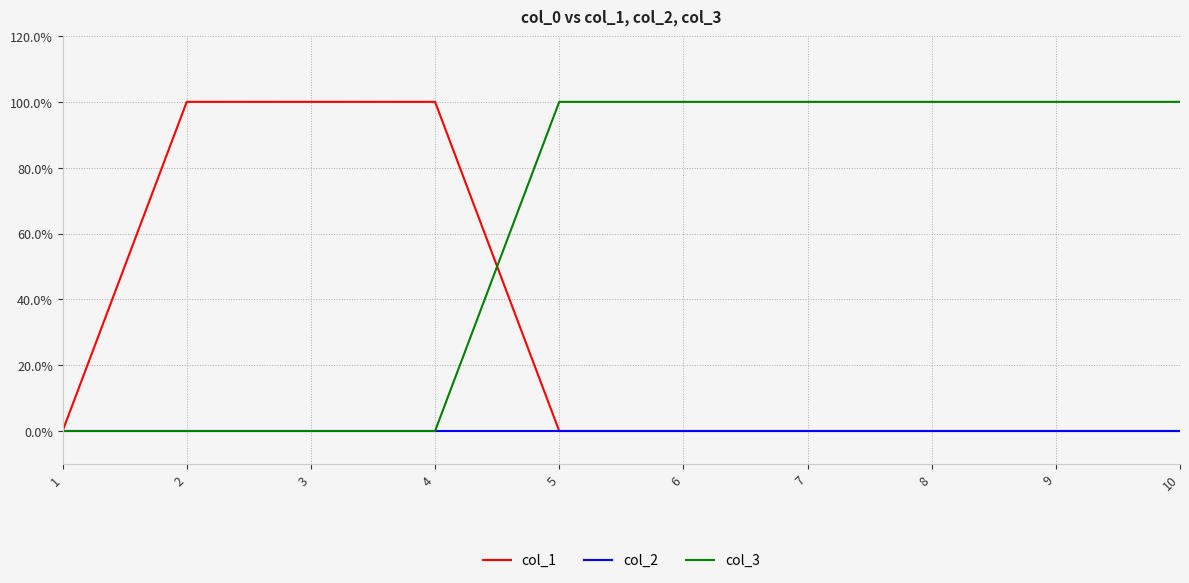

Where is col_3 nearest to the value 0?

1